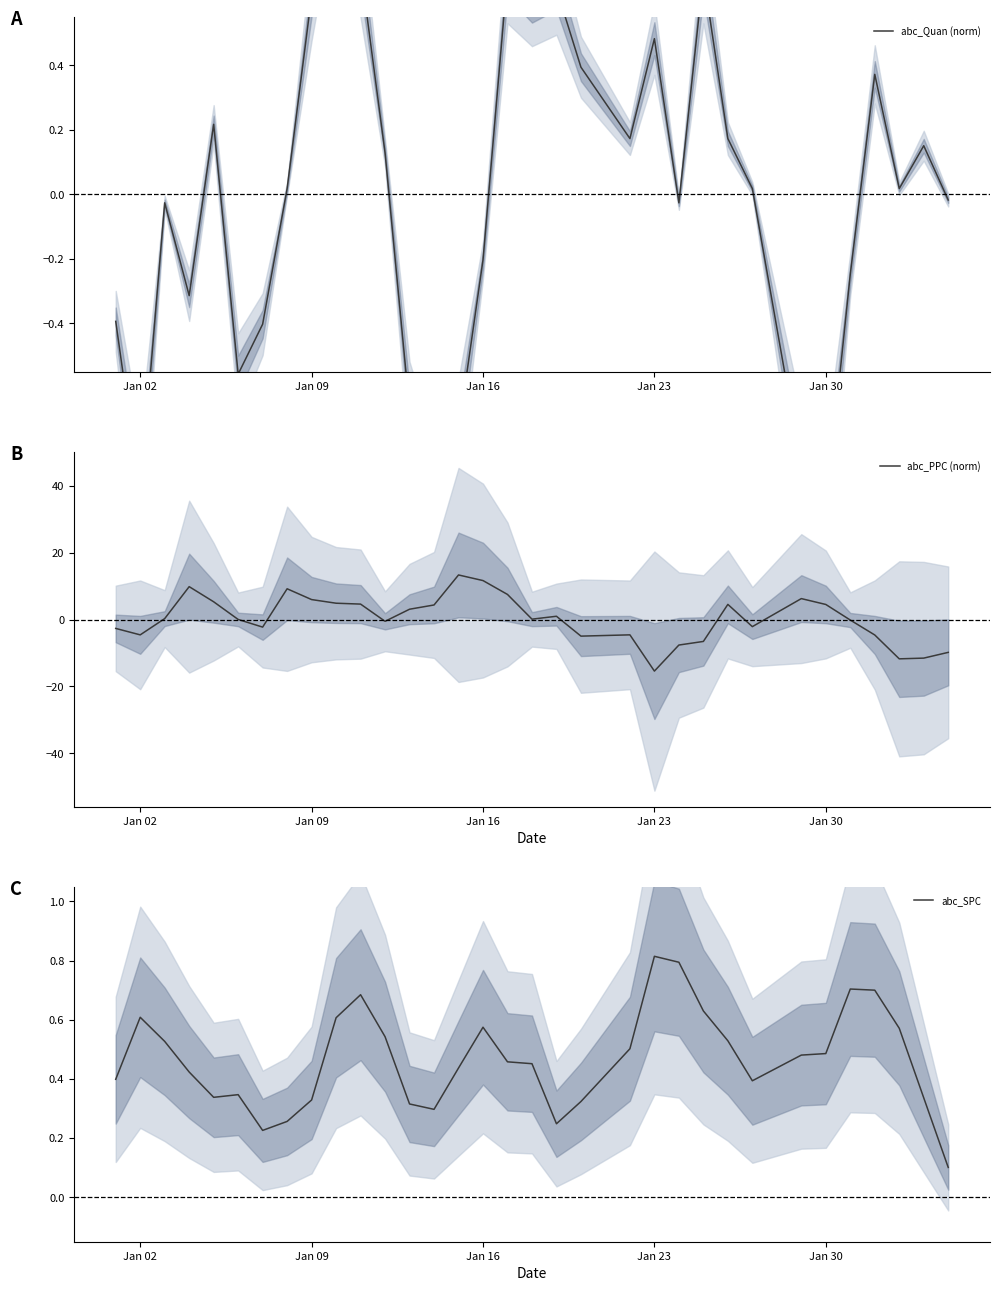

True or false: abc_PPC (norm) and abc_Quan (norm) cross at least once.

True